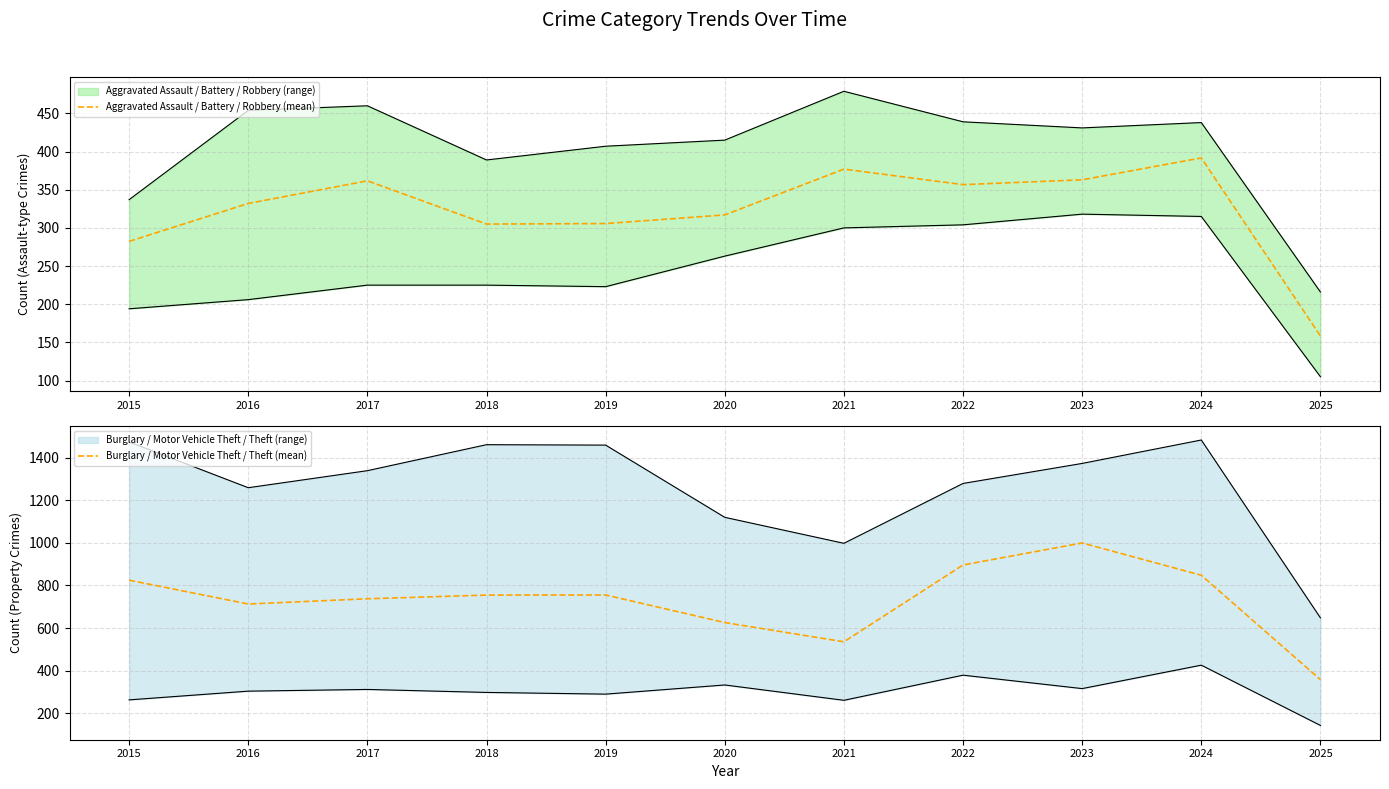

Where is the first local minimum for Burglary / Motor Vehicle Theft / Theft (mean)?

2016